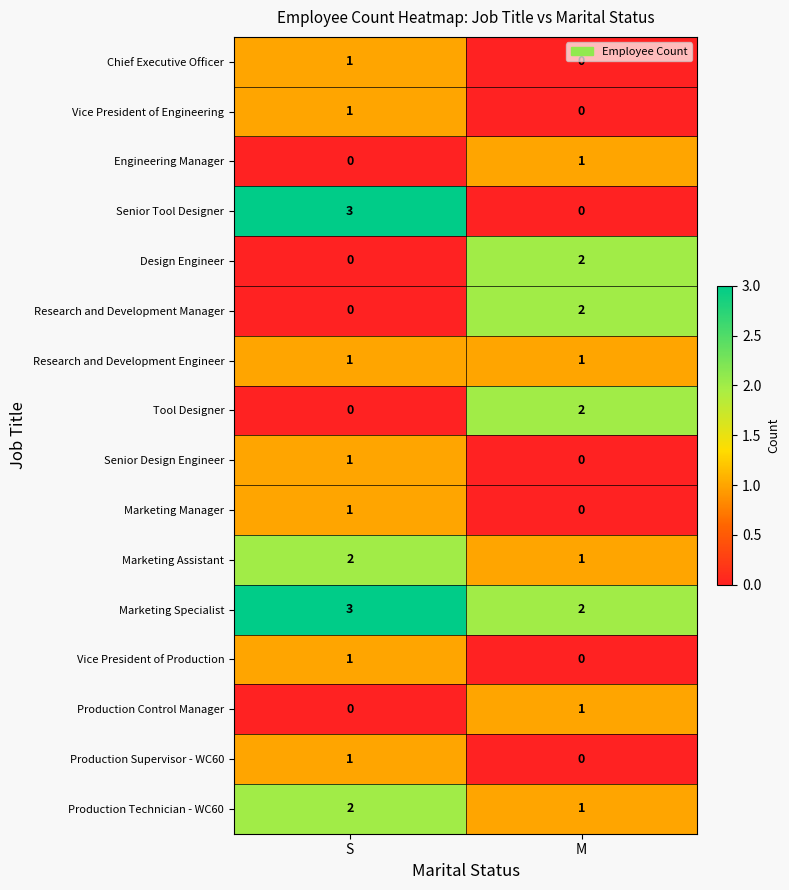

What is the sum of all Marketing Specialist values?

5